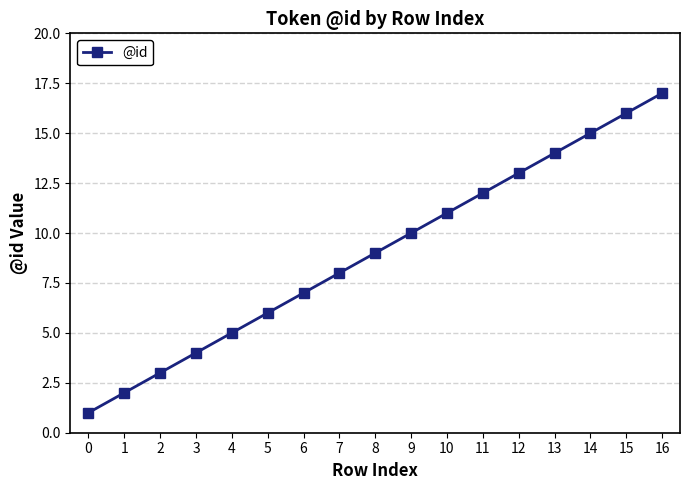

What is the difference between the values at 8 and 11?

3